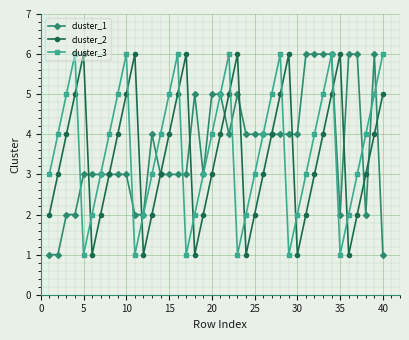

What is the greatest value displayed?

6